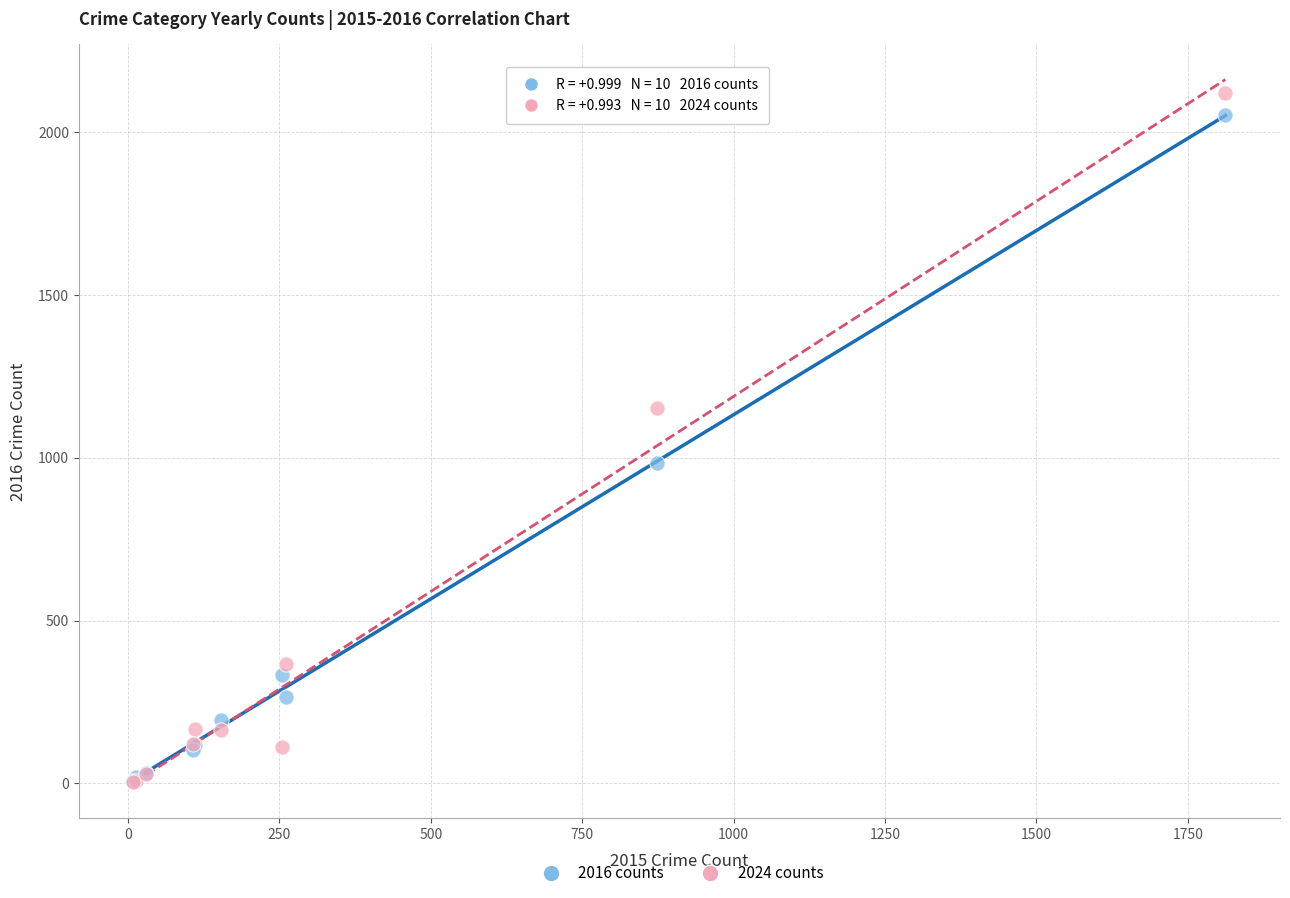

In the 2016 counts series, what Y value is closest to 1030?

984